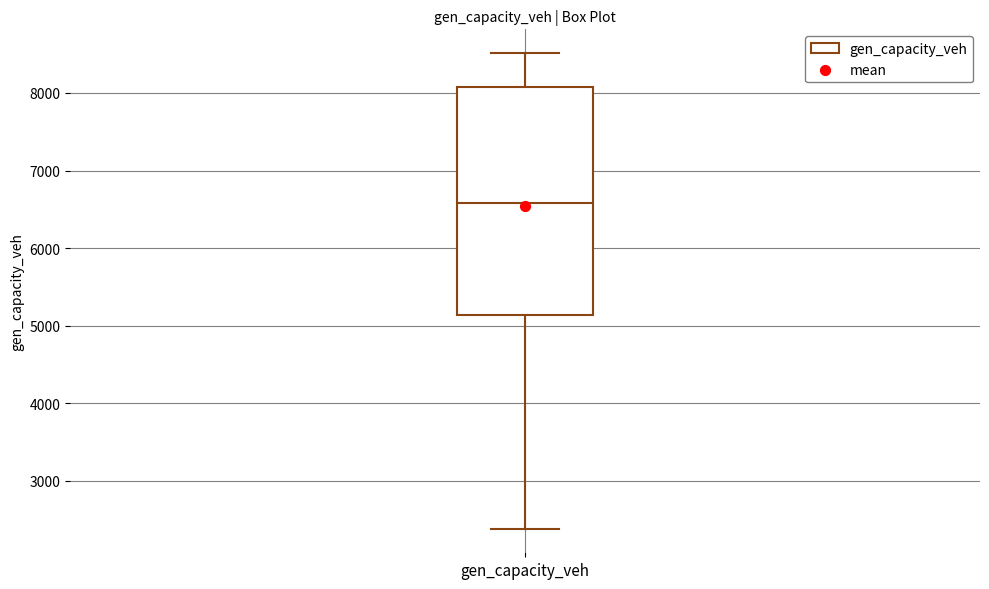

Where is the lower edge of the box for gen_capacity_veh on the y-axis? The values are not printed on the chart, so give them approximately, as read against the axis.

5100